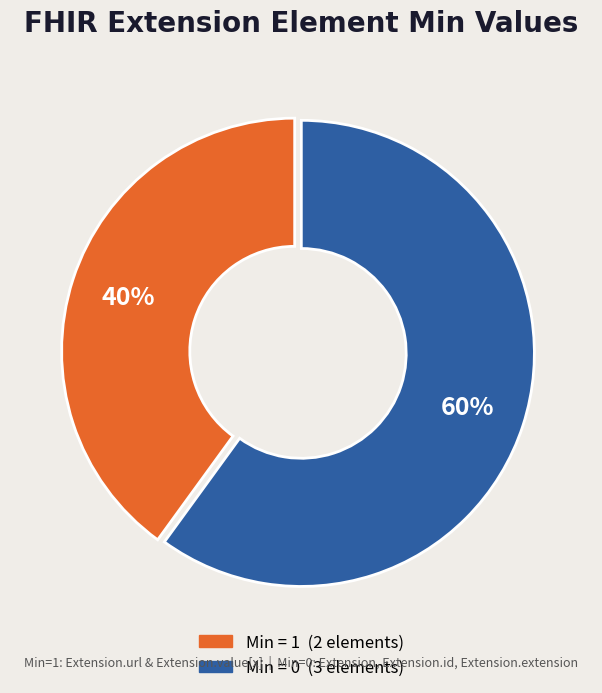

To the nearest percent, what is the average slice percentage?

50%